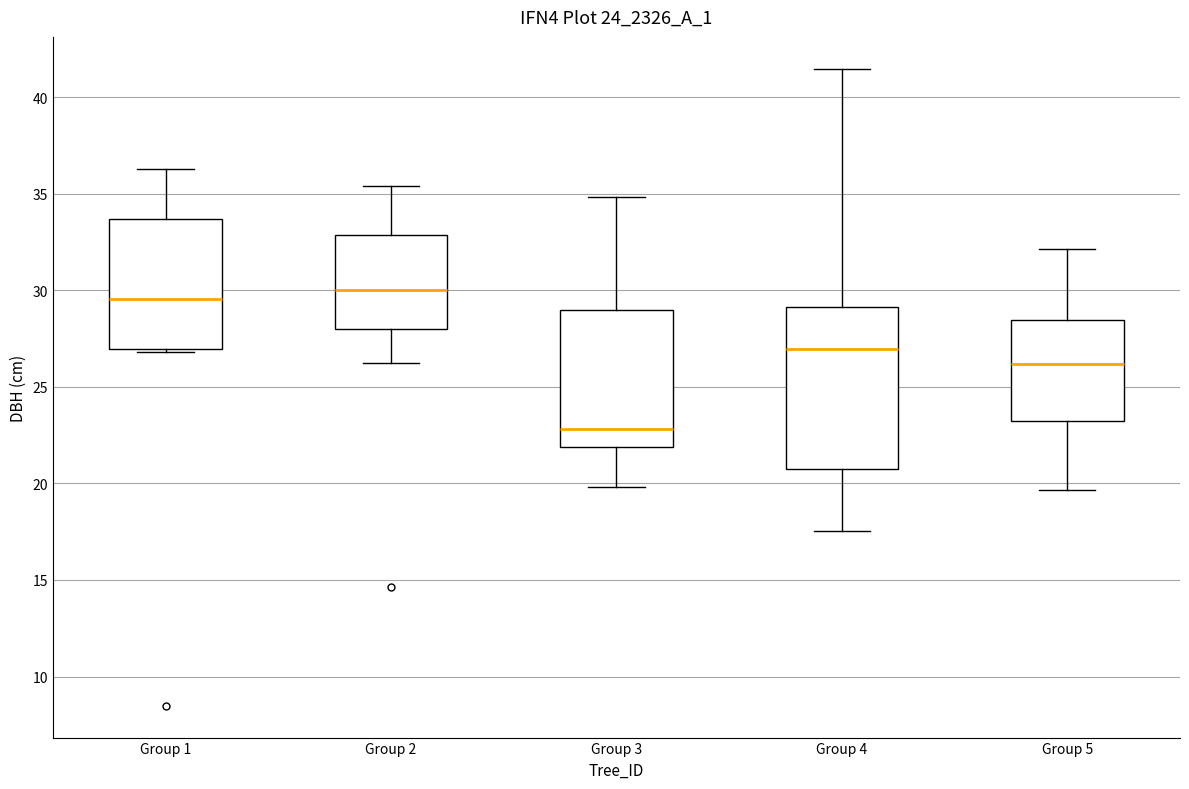

Reading left to right, transcribe this box plot: for each box, give where its median line is, the range the box spans, and where its two whiskers end, as read against the y-axis. The values are not printed on the chart, so give them approximately, as read against the axis.

Group 1: median 29.5, box 27.0 to 33.5, whiskers 27.0 to 36.5
Group 2: median 30.0, box 28.0 to 33.0, whiskers 26.5 to 35.5
Group 3: median 23.0, box 22.0 to 29.0, whiskers 20.0 to 35.0
Group 4: median 27.0, box 20.5 to 29.0, whiskers 17.5 to 41.5
Group 5: median 26.0, box 23.0 to 28.5, whiskers 19.5 to 32.0